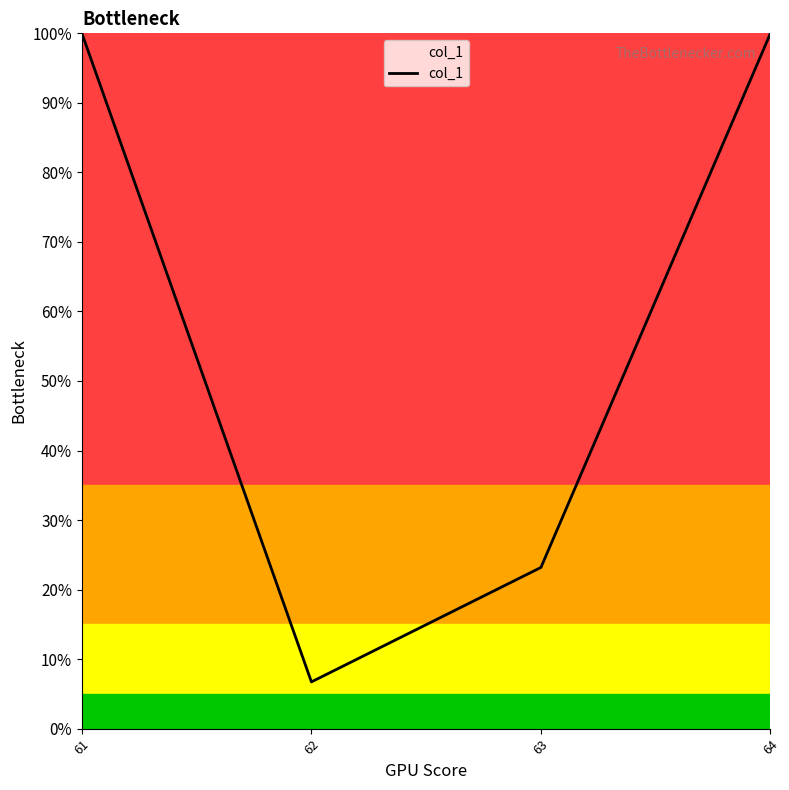

Is this an area chart (filled region under the line)?

Yes